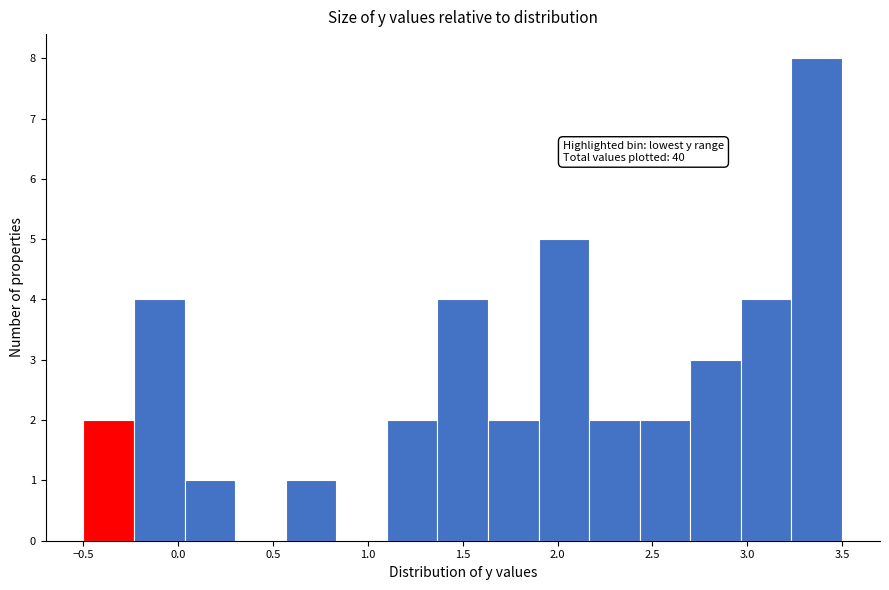

Over which range of the x-axis is the bar tallest?

3.25 to 3.50